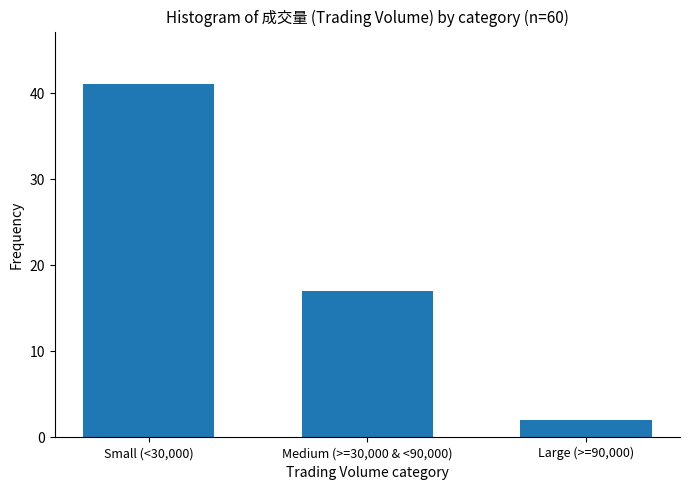

Reading left to right, what are all the values shown in this chart?

Small (<30,000)=41	Medium (>=30,000 & <90,000)=17	Large (>=90,000)=2